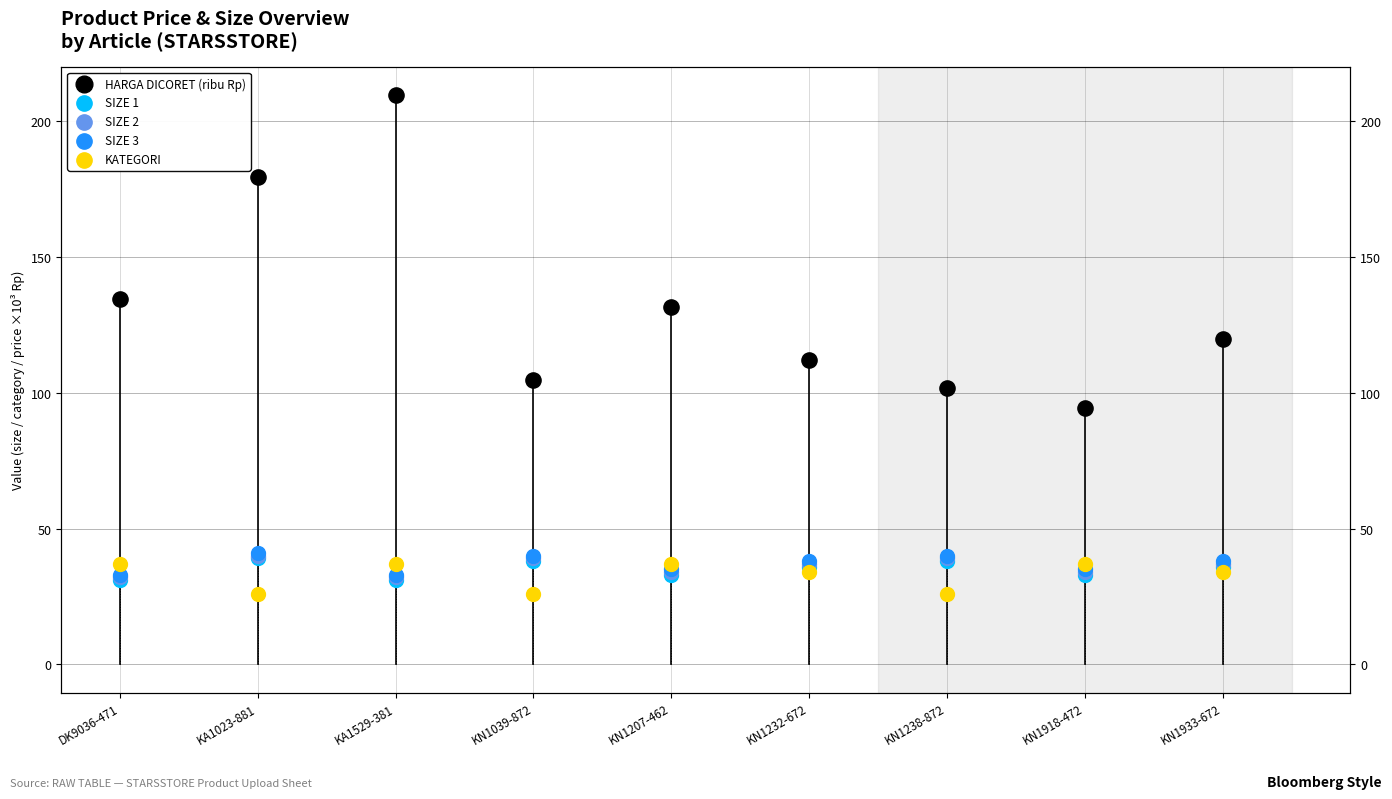

What are all the series names shown in the legend?

HARGA DICORET (ribu Rp), SIZE 1, SIZE 2, SIZE 3, KATEGORI